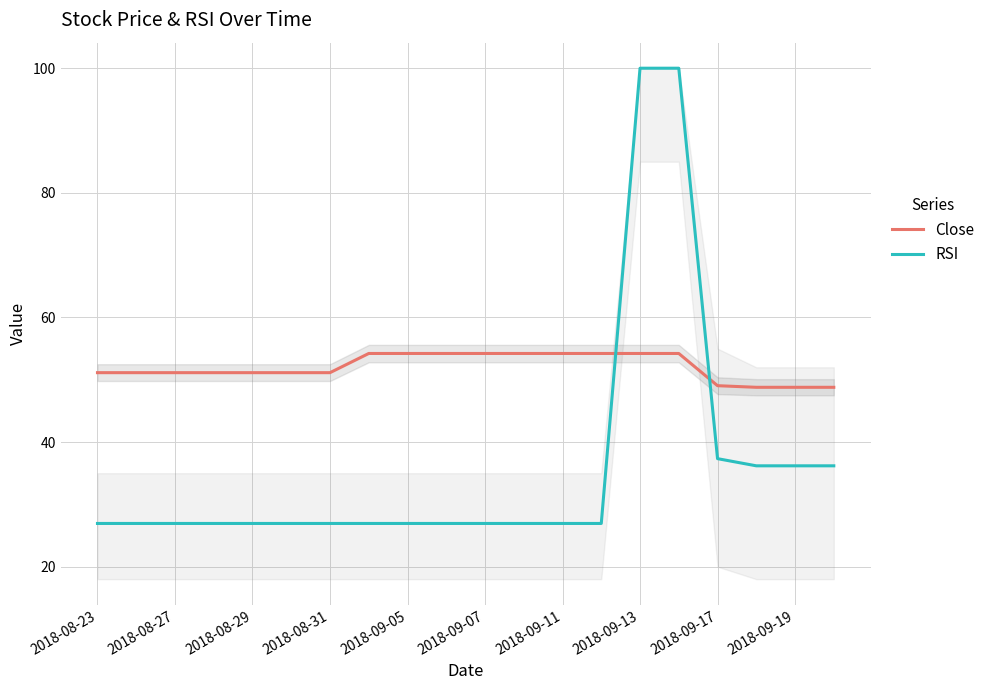

Which series has the largest range (max minus min)?

RSI